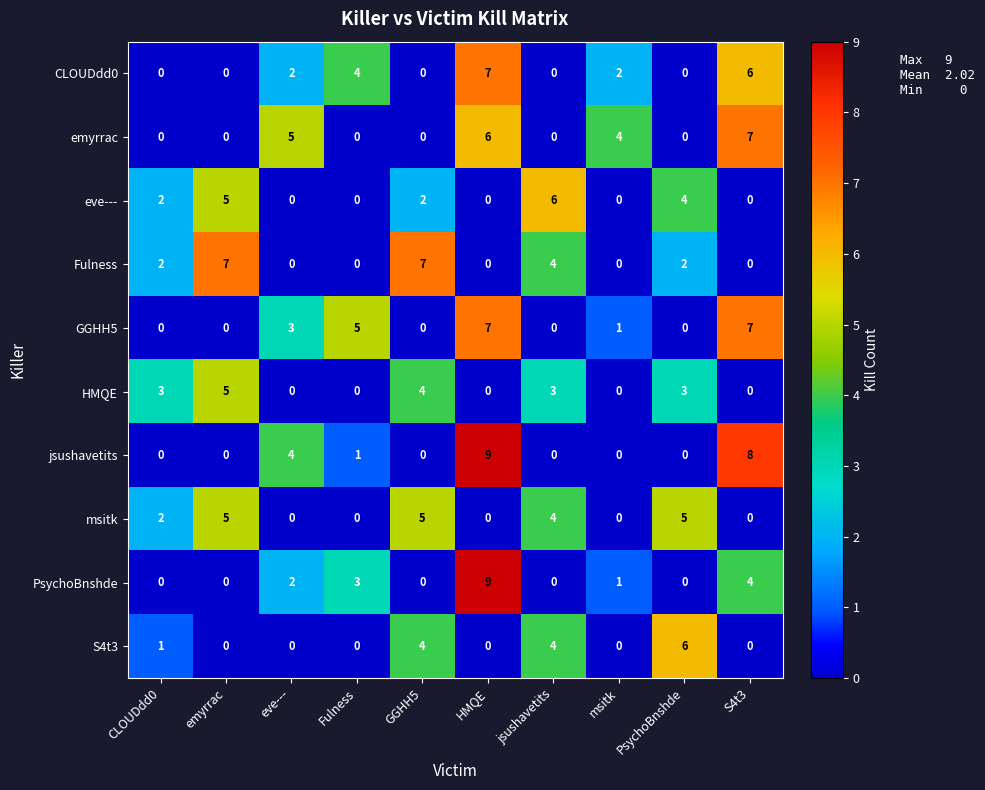

Is it true that CLOUDdd0 equals -5 at CLOUDdd0?

False